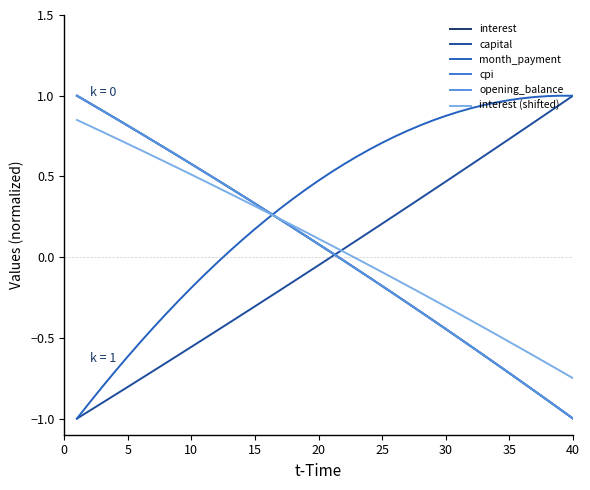

Does the chart have visible grid lines?

No